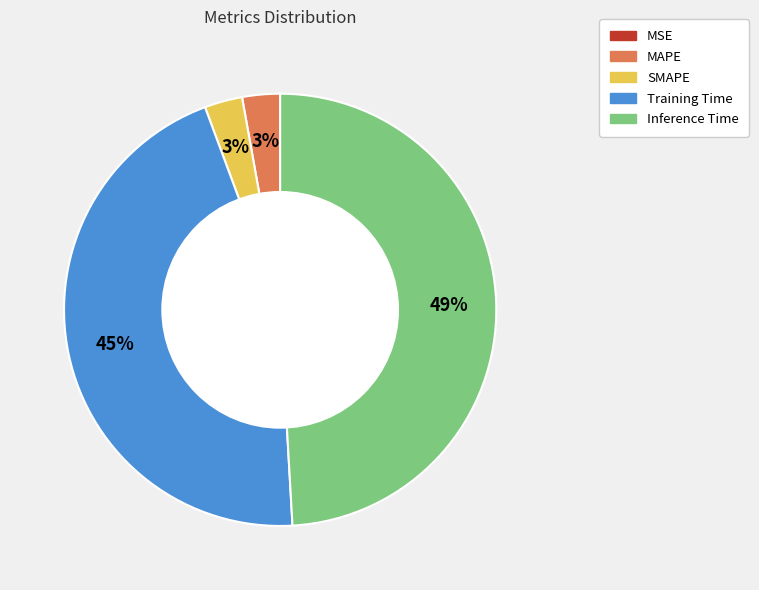

Is the sum of Training Time and Inference Time greater than half?

Yes